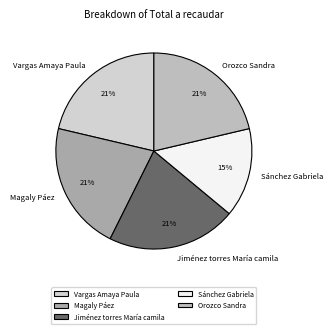

What percentage is the Sánchez Gabriela slice, to the nearest percent?

15%